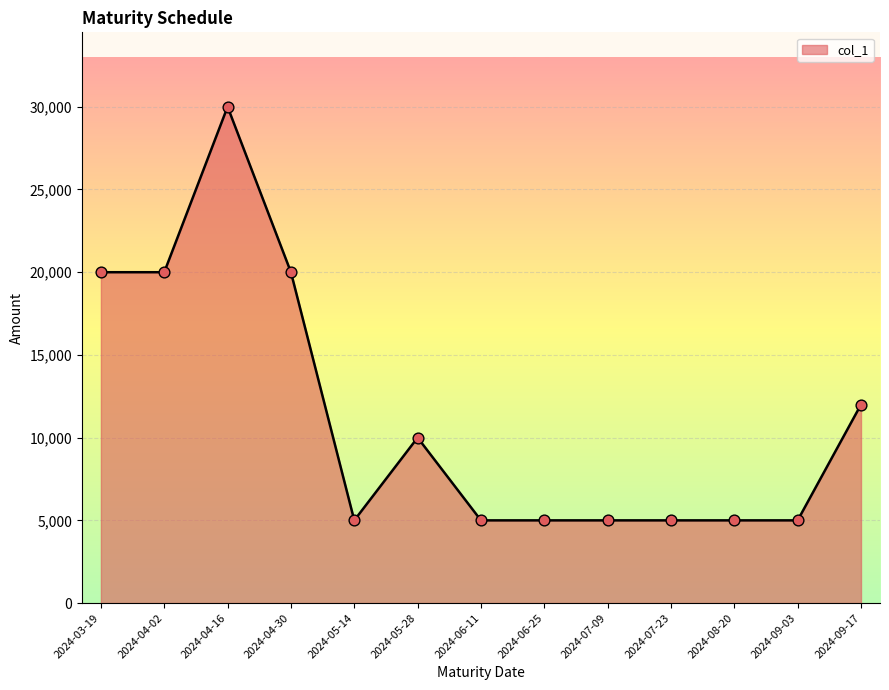

Approximately how many times larger is the value at 2024-06-25 compared to 2024-07-09?

1.0